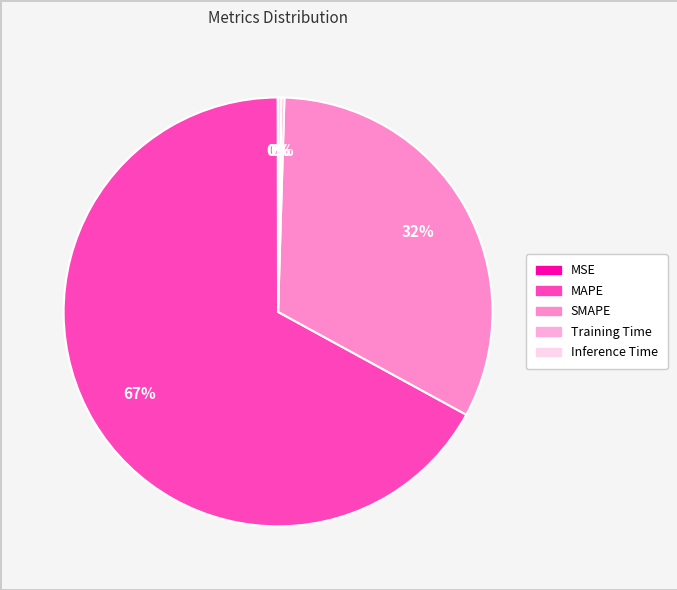

Rank the categories by value from lowest to highest.

MSE, Training Time, Inference Time, SMAPE, MAPE